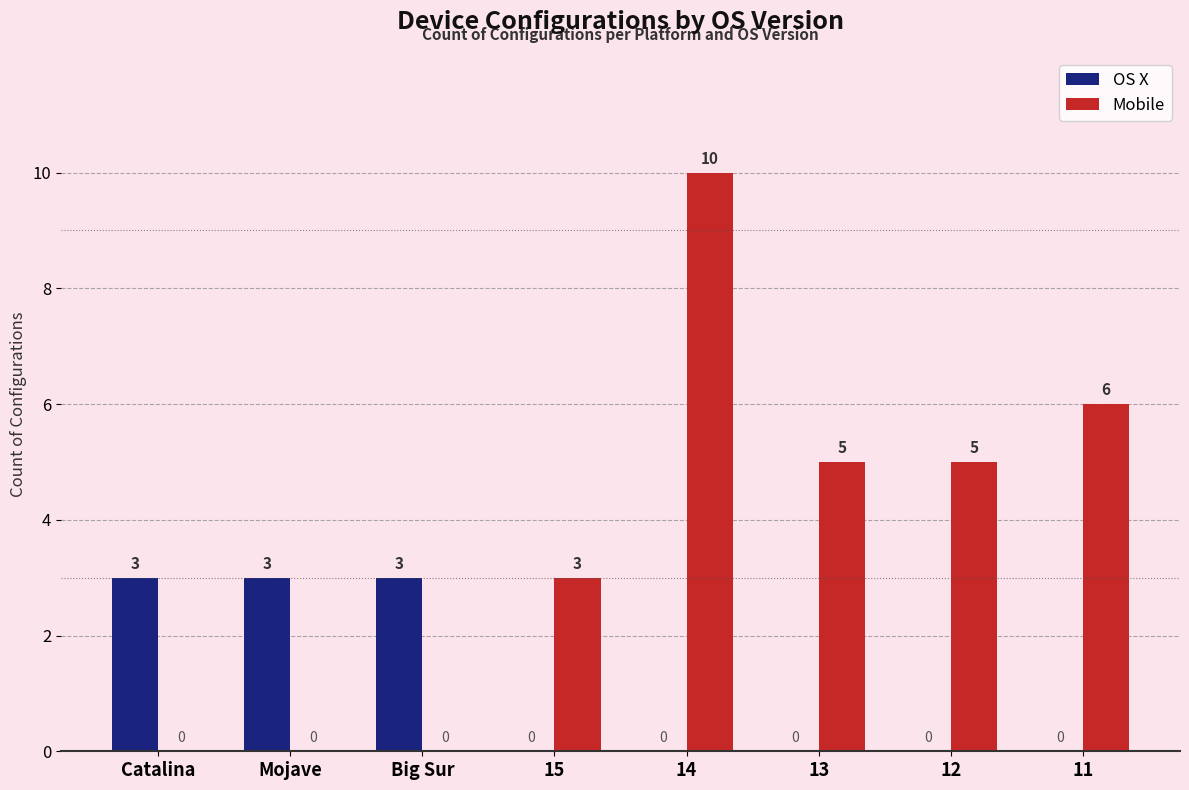

What is the sum of all Mobile values?

29